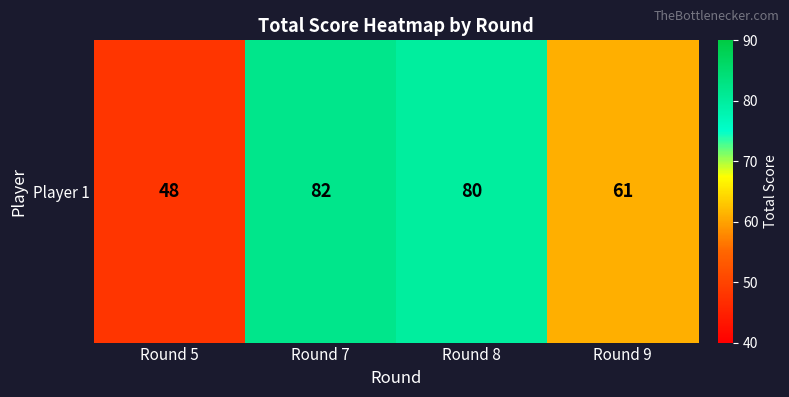

Reading right to left, what are all the values shown in this chart?

61	80	82	48